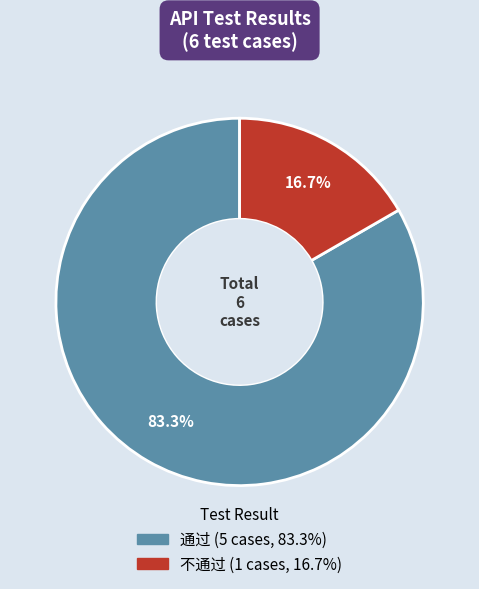

Count the number of slices in the pie.

2